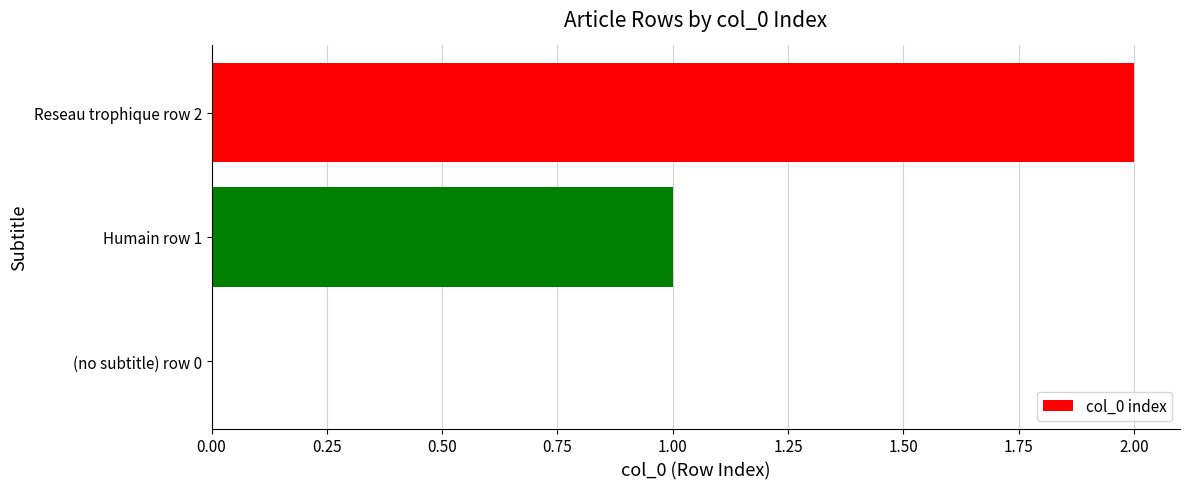

Which label corresponds to the largest value in the chart?

Reseau trophique row 2